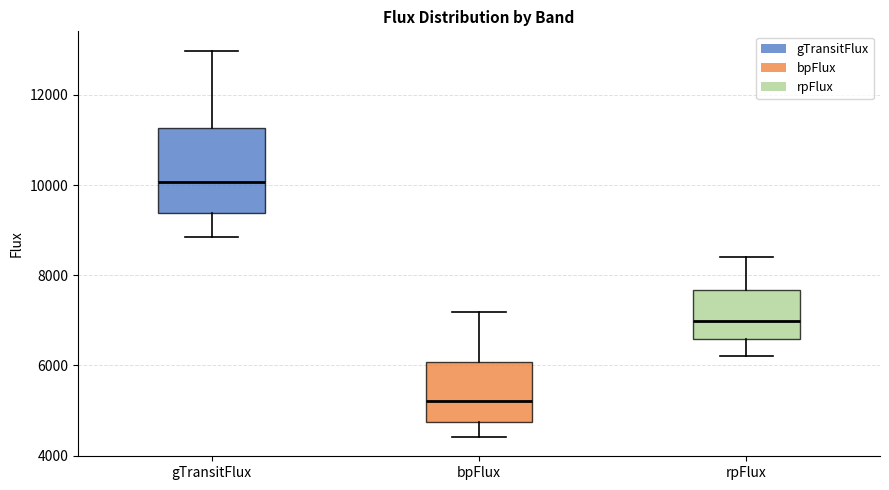

Where does the lower whisker of the box for gTransitFlux end on the y-axis? The values are not printed on the chart, so give them approximately, as read against the axis.

8800